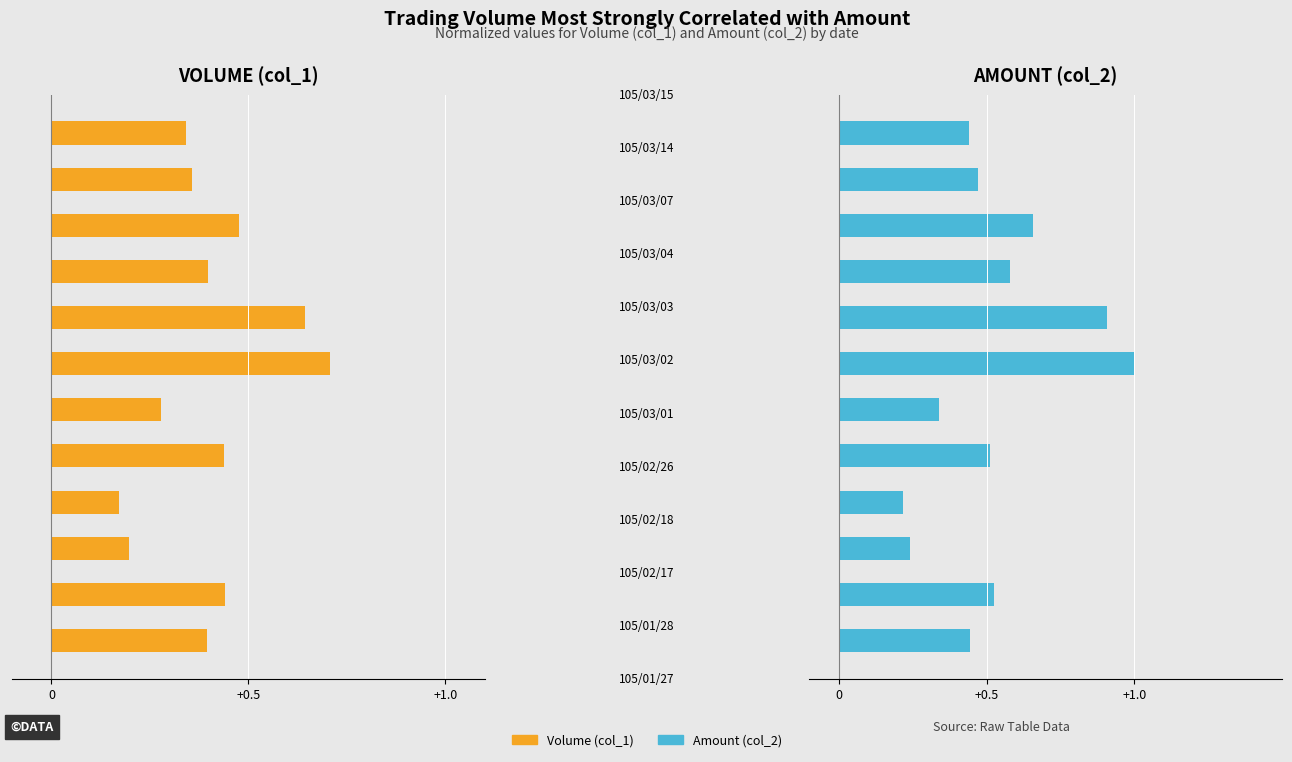

What is the highest value of the Amount (col_2) series?

1.0